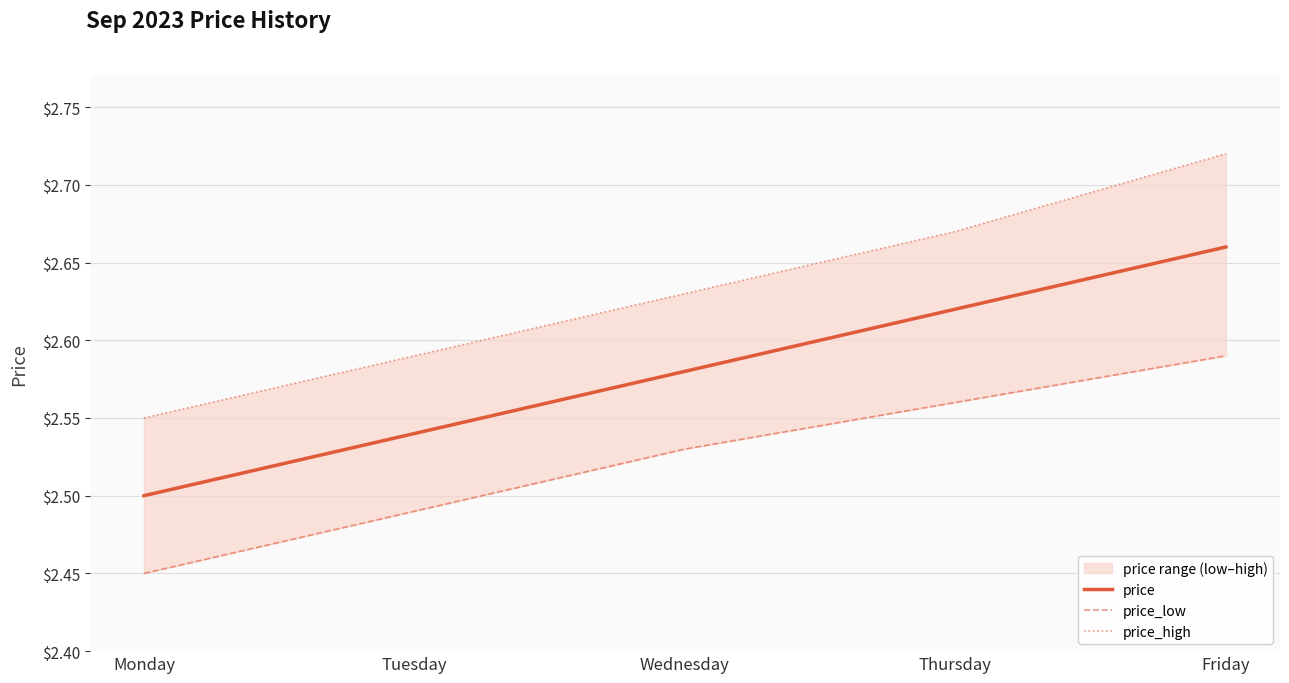

True or false: price and price_low cross at least once.

False